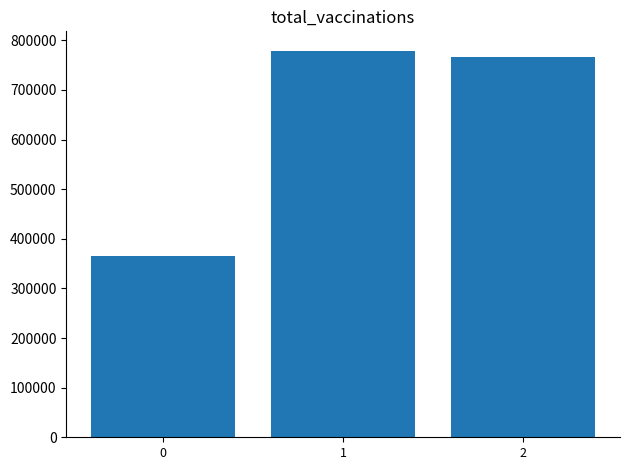

How many distinct data groups are displayed?

1